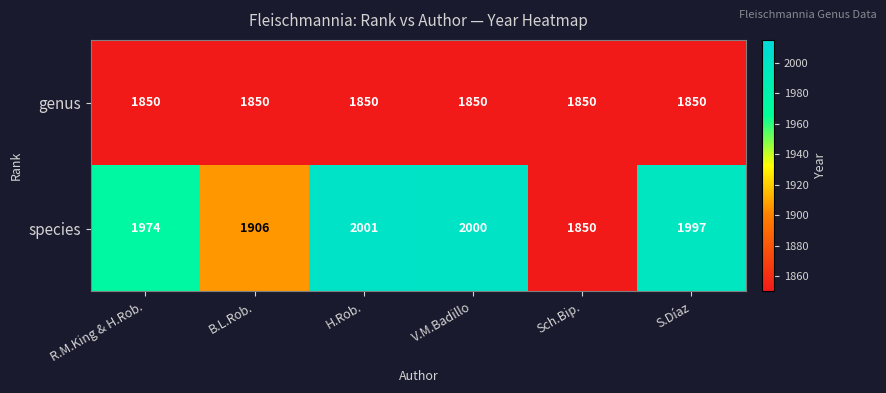

What is the average value of the species series?

1955